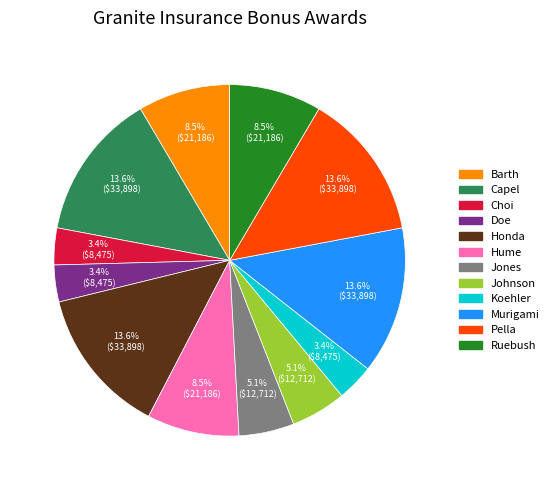

To the nearest percent, what is the difference between the Hume and Choi slice percentages?

5%